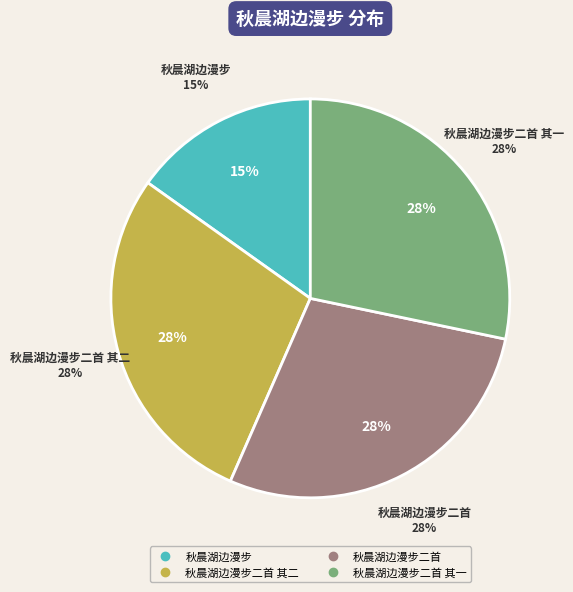

Count the number of slices in the pie.

4